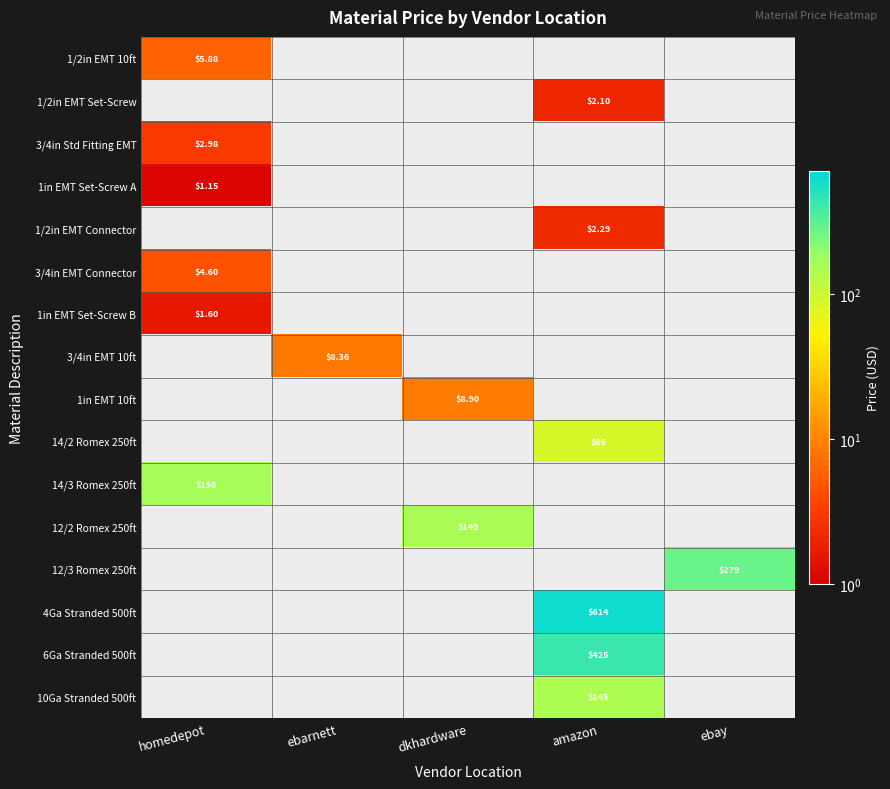

Which label corresponds to the largest value in the chart?

amazon